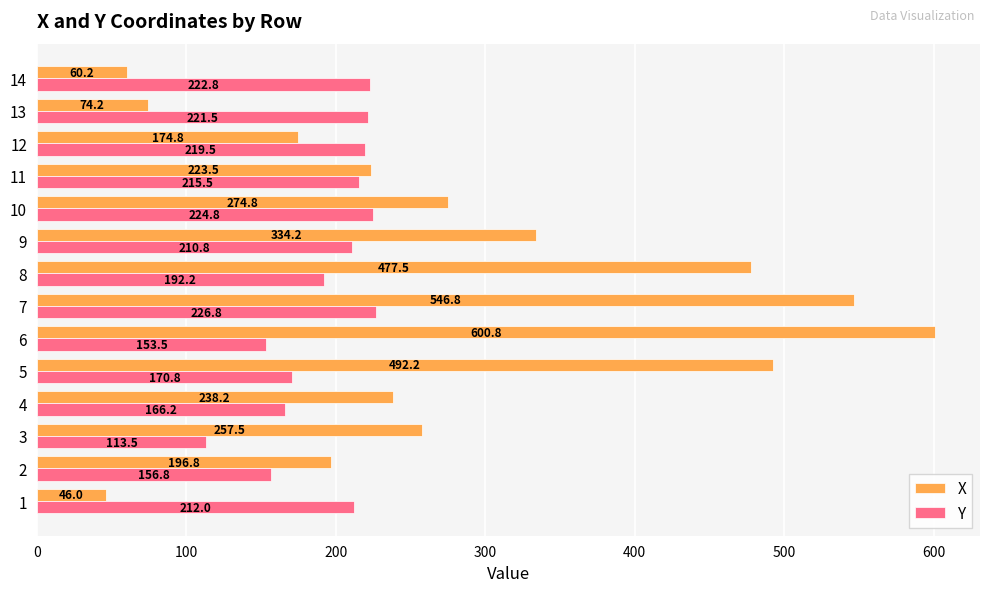

Which series has the largest total across all categories?

X